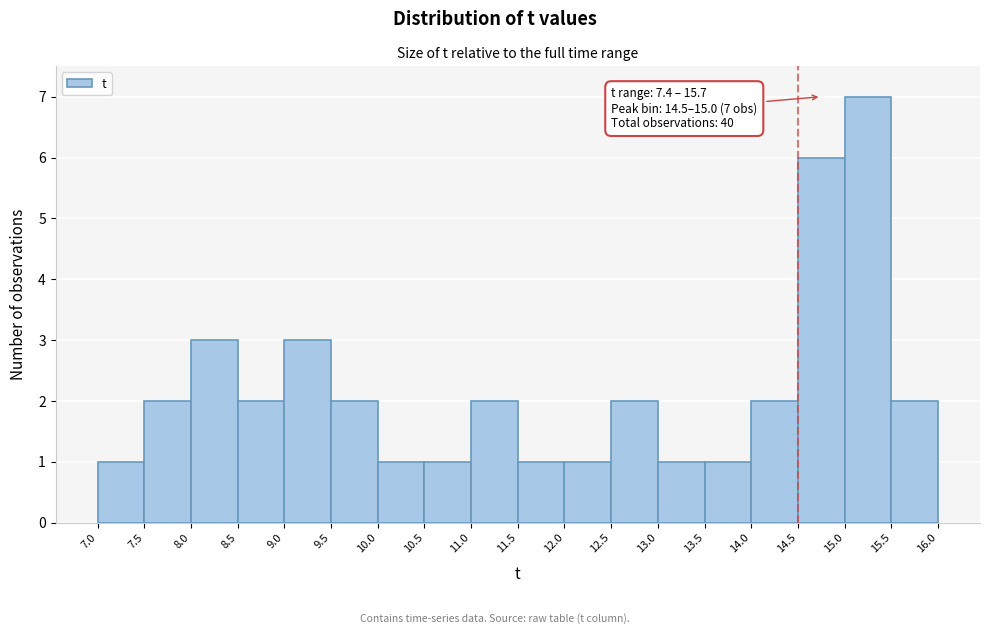

Which range on the x-axis has the tallest bar?

15.0 to 15.5